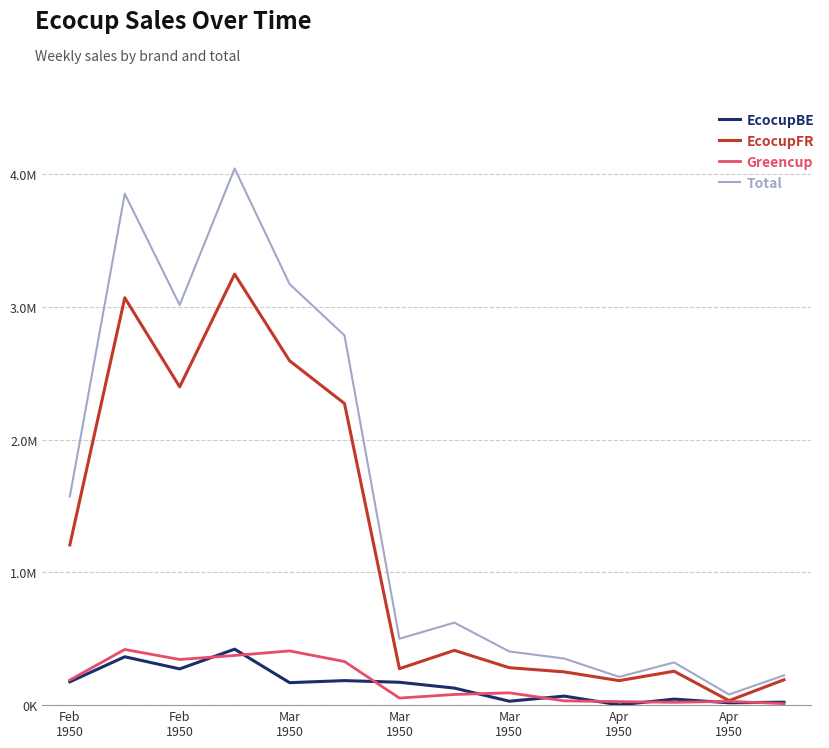

What are all the series names shown in the legend?

EcocupBE, EcocupFR, Greencup, Total